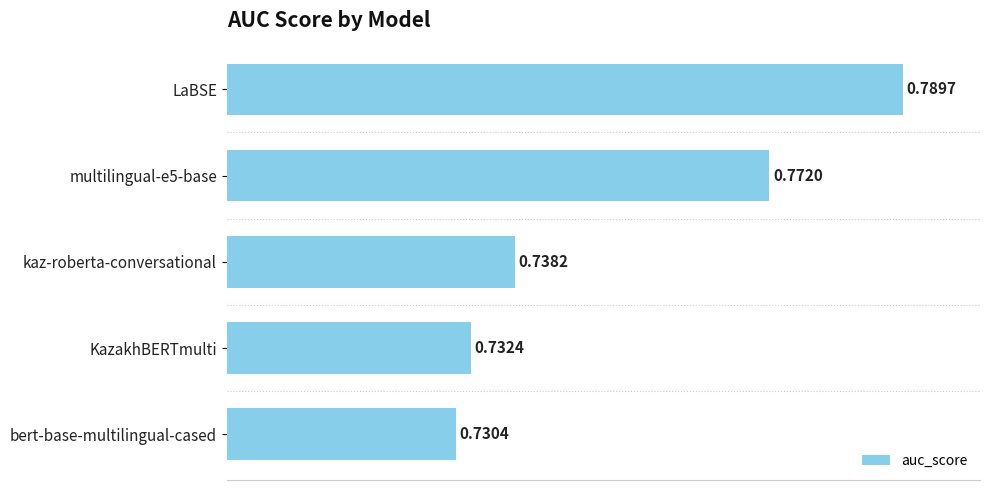

Which has a higher value, KazakhBERTmulti or bert-base-multilingual-cased?

KazakhBERTmulti